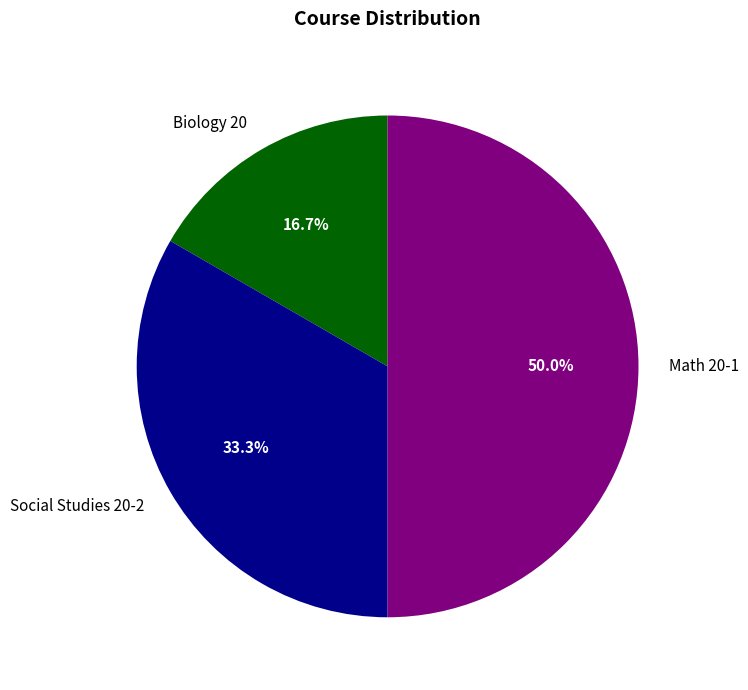

To the nearest percent, what is the difference between the largest and smallest slice percentages?

33%